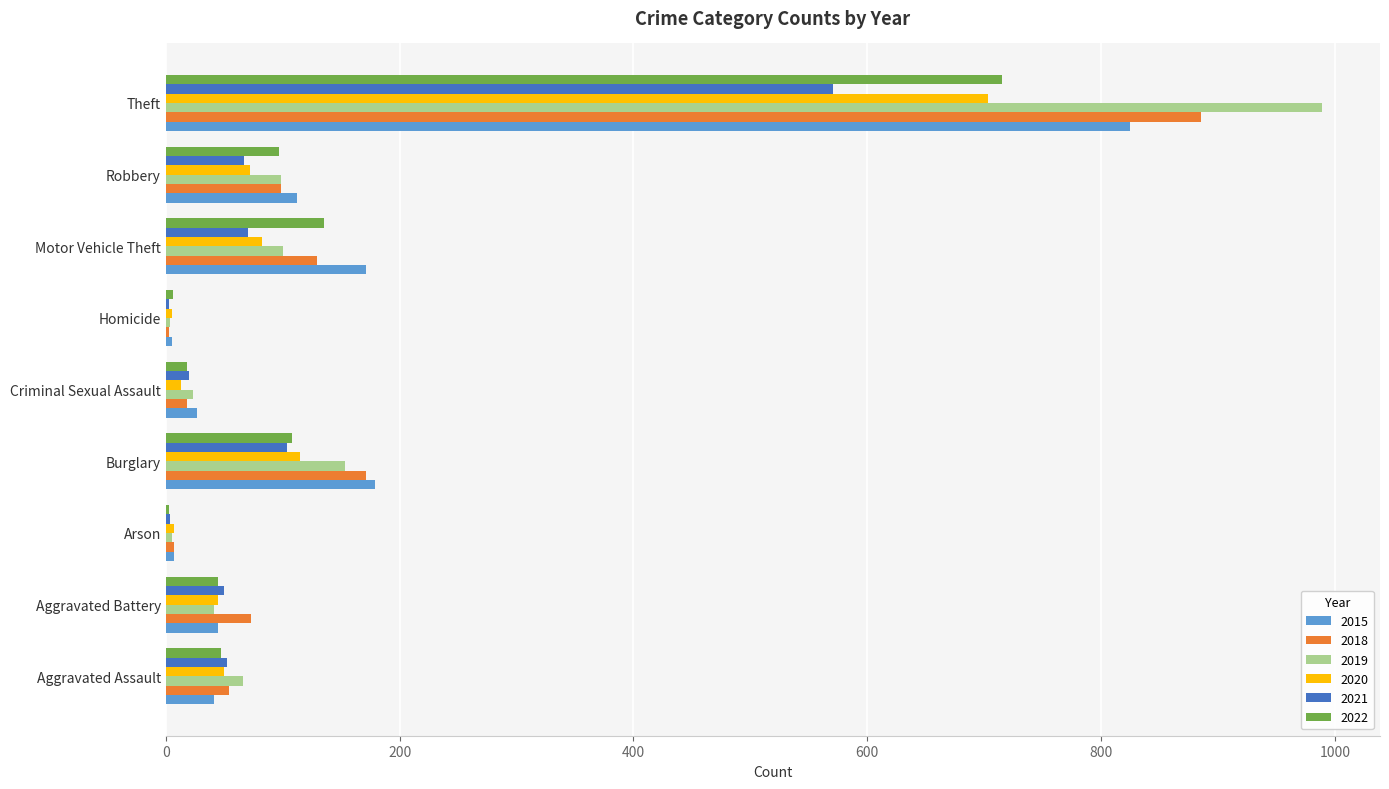

What is the maximum value for 2018?

885